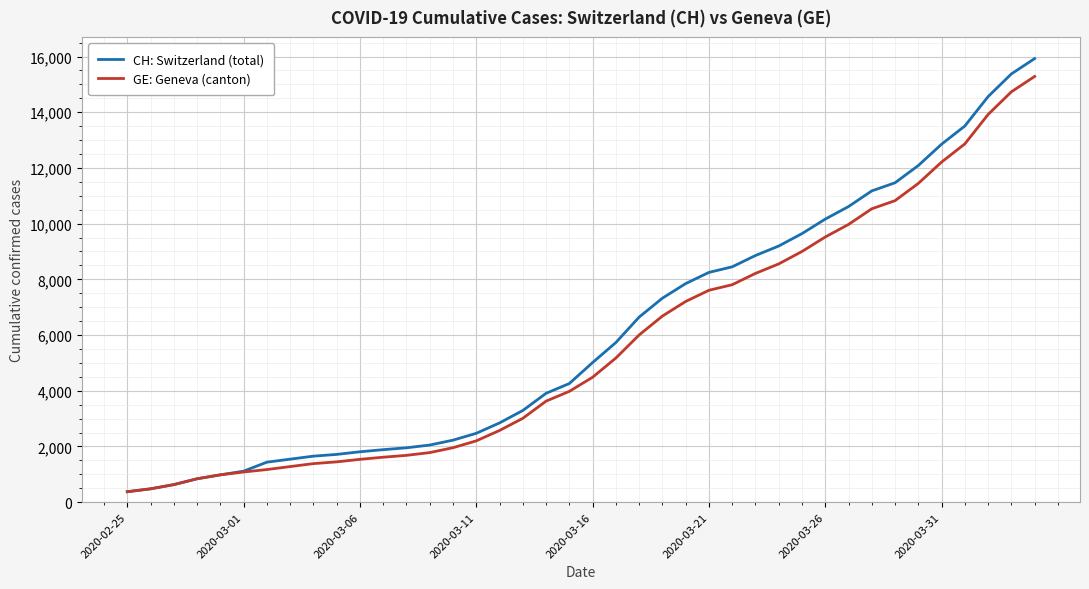

List the series in order of their peak value, lowest first.

GE: Geneva (canton), CH: Switzerland (total)